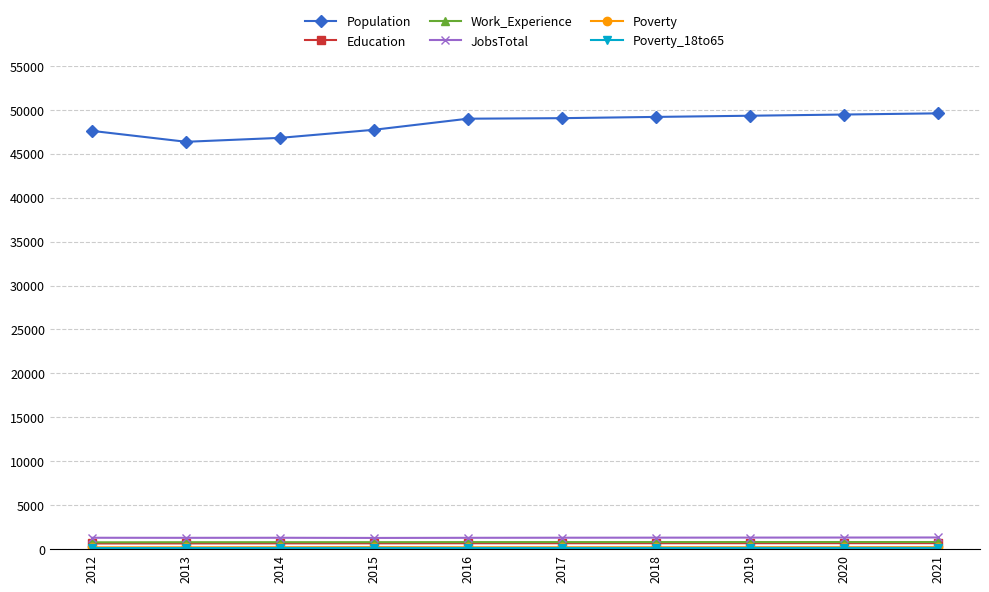

What is the minimum value shown in the chart?

122